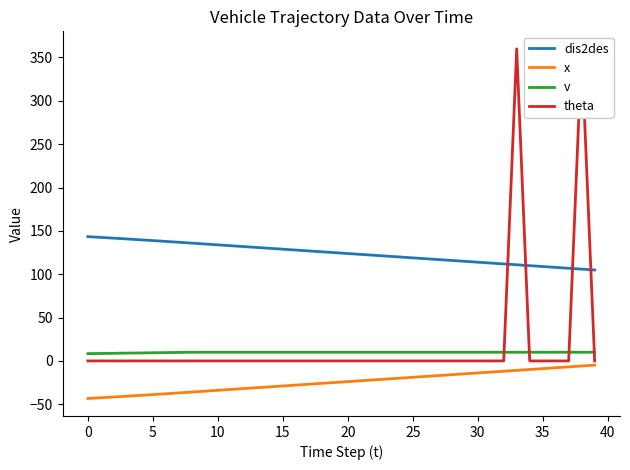

What is the difference between the maximum and minimum values in the v series?

1.6